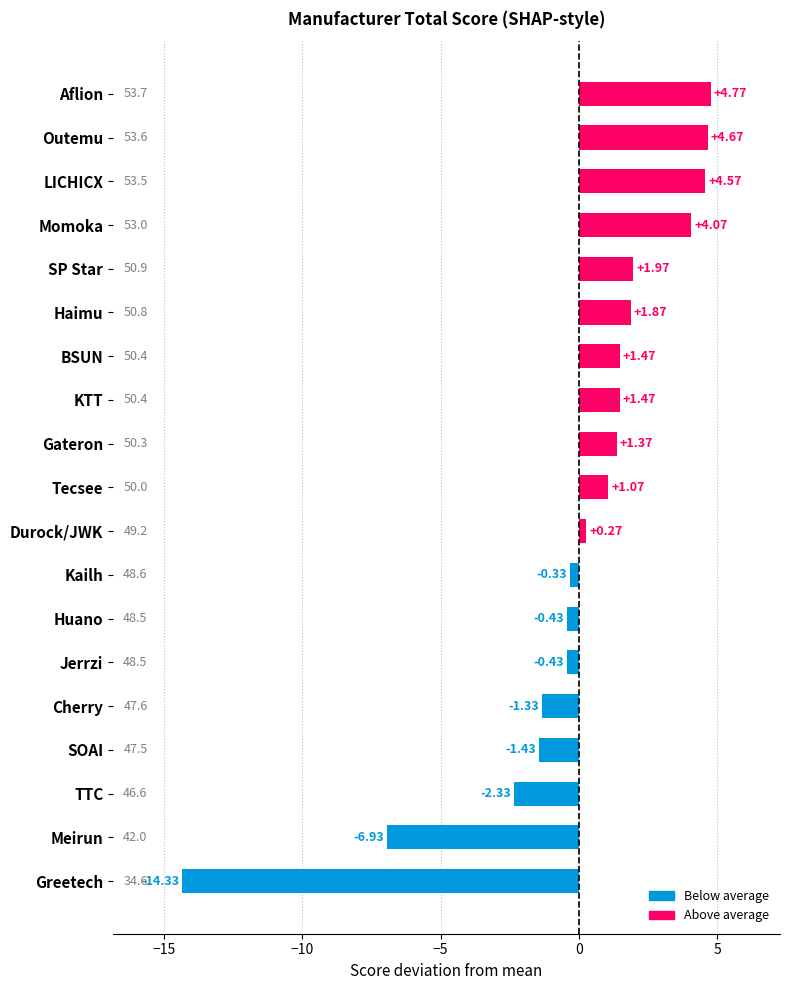

What is the change in value from Greetech to KTT?

+15.8